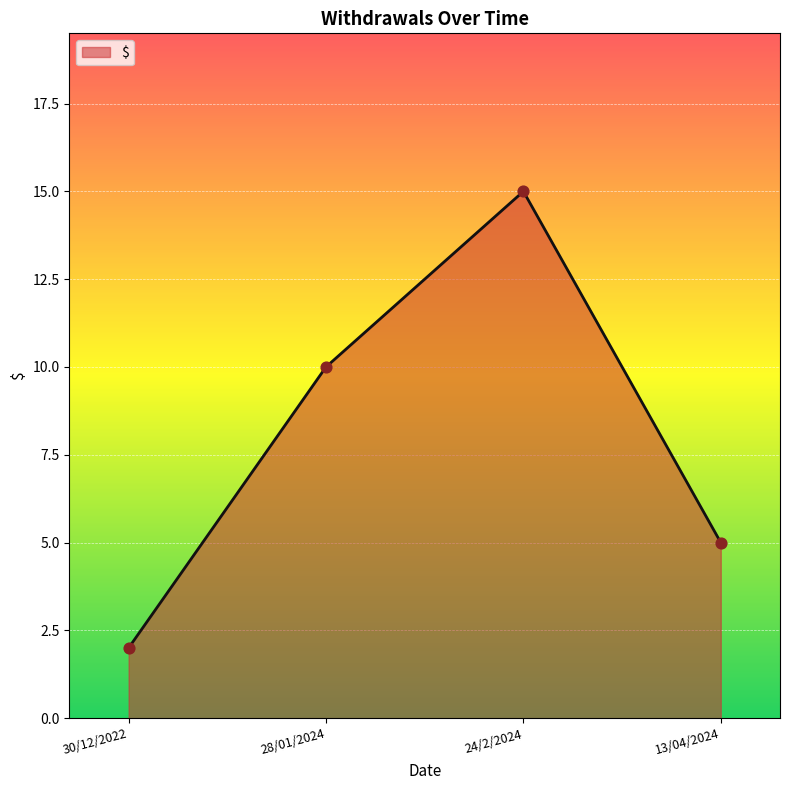

What is the change in value from 30/12/2022 to 24/2/2024?

+13